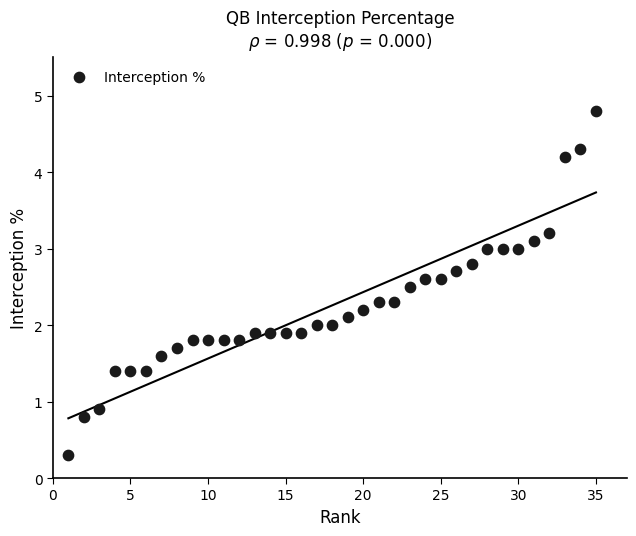

What is the range of Y values (max minus min)?

4.5